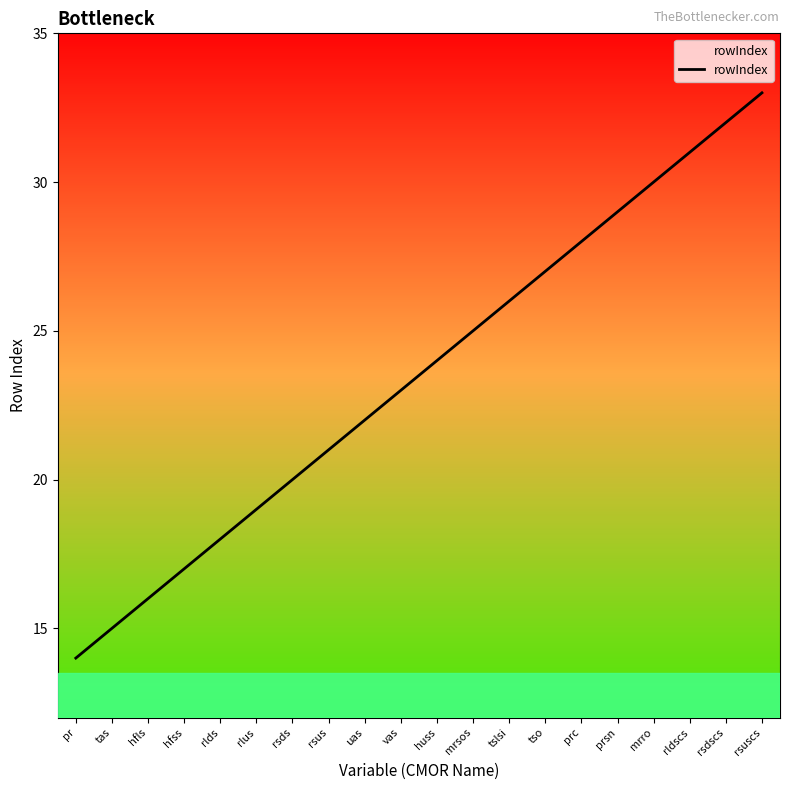

Approximately how many times larger is the value at rlus compared to prc?

0.7